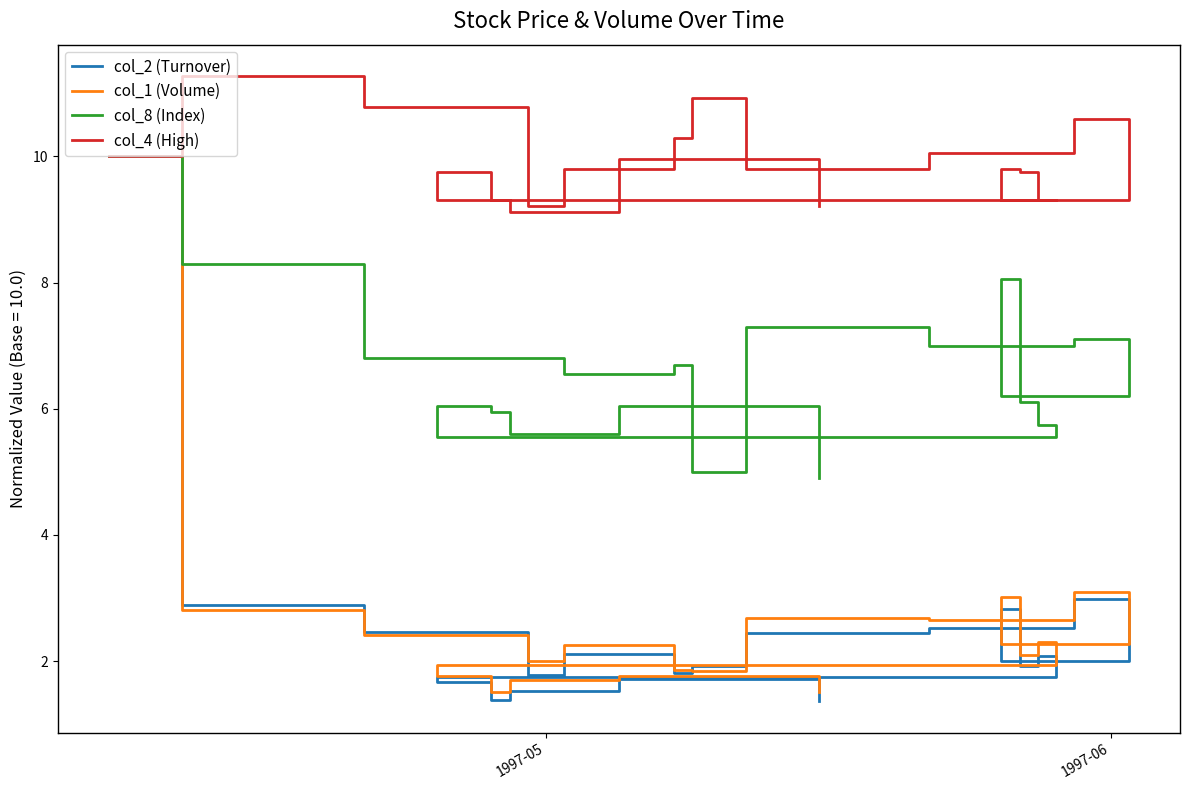

What are all the series names shown in the legend?

col_2 (Turnover), col_1 (Volume), col_8 (Index), col_4 (High)